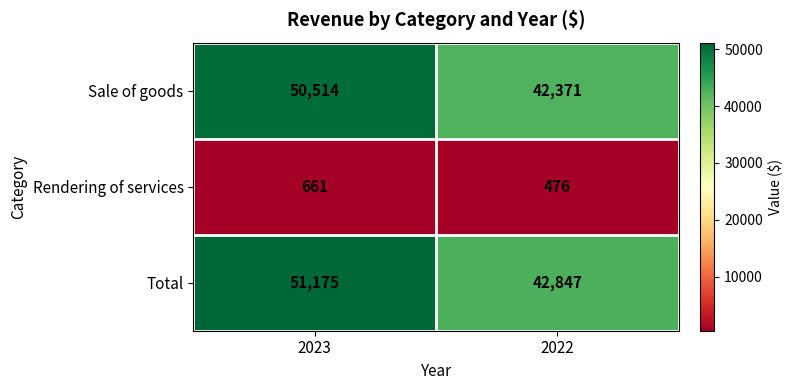

At which label does Sale of goods reach its peak?

2023